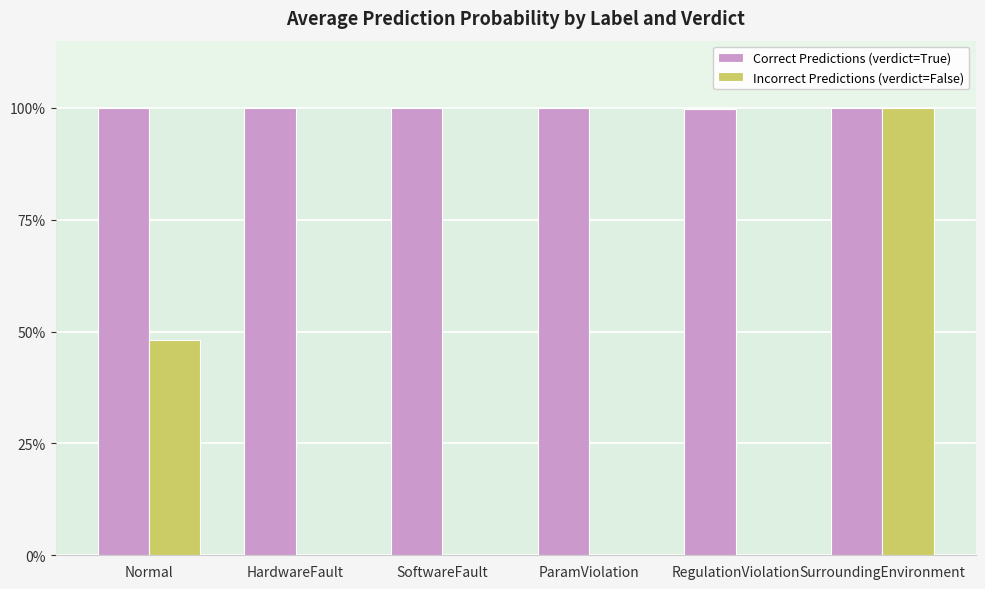

Which series has the largest total across all categories?

Correct Predictions (verdict=True)